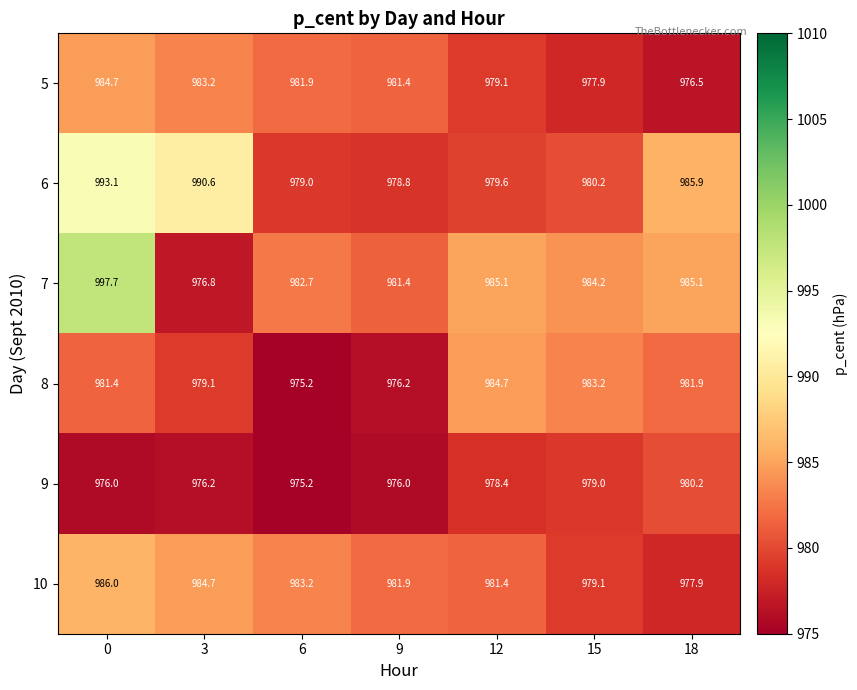

Is it true that 10 equals 979.1 at 15?

True